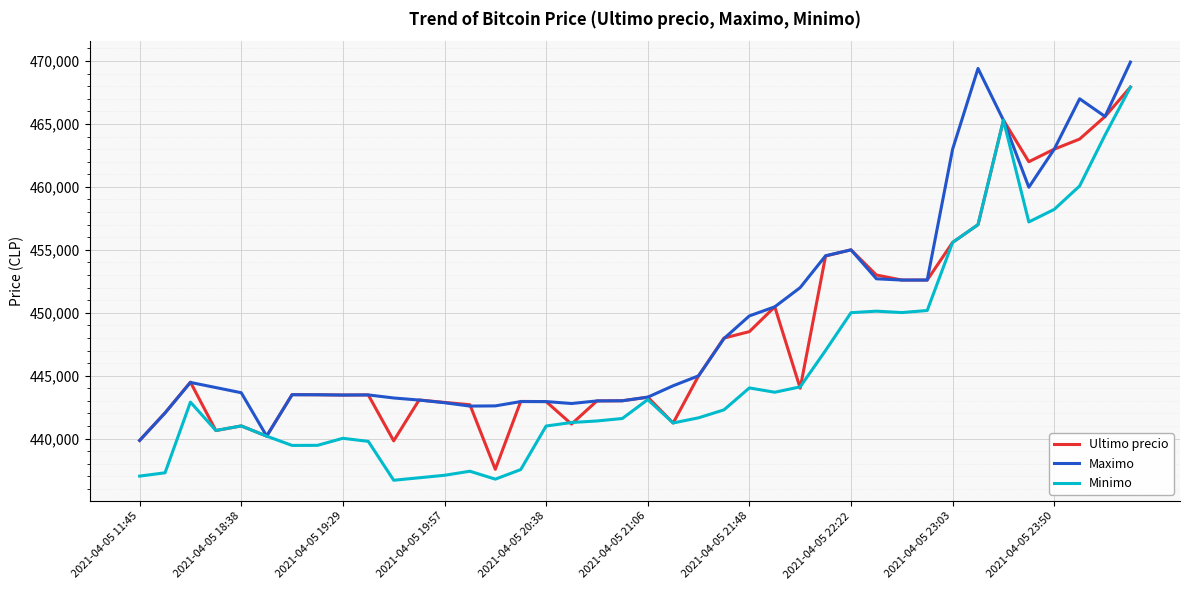

What is the difference between the maximum and minimum values in the Ultimo precio series?

30370